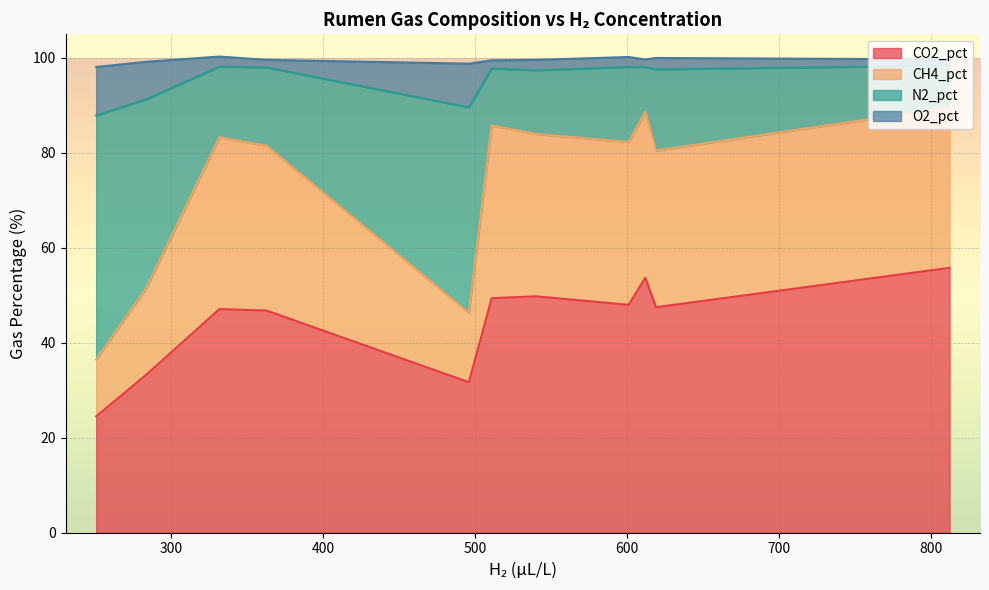

Reading left to right, transcribe all the data shown in this chart.

CO2_pct: 8am=47.1	9:15-10am=24.5	noon=47.5	4pm=49.8	4:15-5pm=31.7	8pm=55.8	midnight=53.7	4am=49.4	8am(2)=46.8	9:15-10am(2)=33.3	noon(2)=48.0
CH4_pct: 8am=36.2	9:15-10am=12.0	noon=33.0	4pm=34.2	4:15-5pm=14.6	8pm=33.8	midnight=35.0	4am=36.4	8am(2)=34.7	9:15-10am(2)=18.3	noon(2)=34.3
N2_pct: 8am=14.9	9:15-10am=51.4	noon=17.1	4pm=13.4	4:15-5pm=43.3	8pm=8.8	midnight=9.4	4am=12.0	8am(2)=16.5	9:15-10am(2)=39.7	noon(2)=15.8
O2_pct: 8am=2.1	9:15-10am=10.2	noon=2.4	4pm=2.2	4:15-5pm=9.2	8pm=1.3	midnight=1.6	4am=1.7	8am(2)=1.6	9:15-10am(2)=7.9	noon(2)=2.1